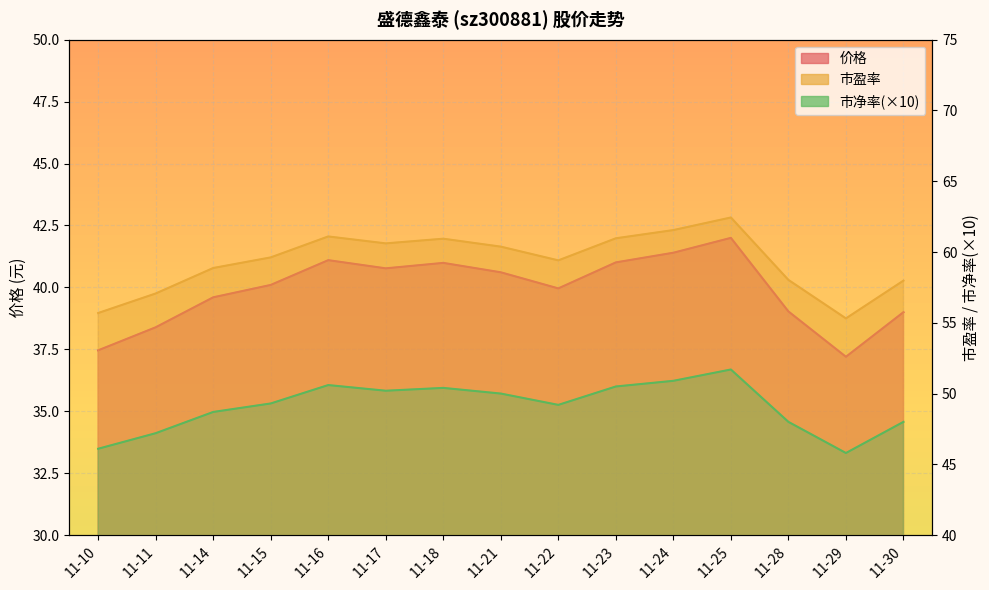

Rank the series by their maximum value, from lowest to highest.

价格, 市净率, 市盈率